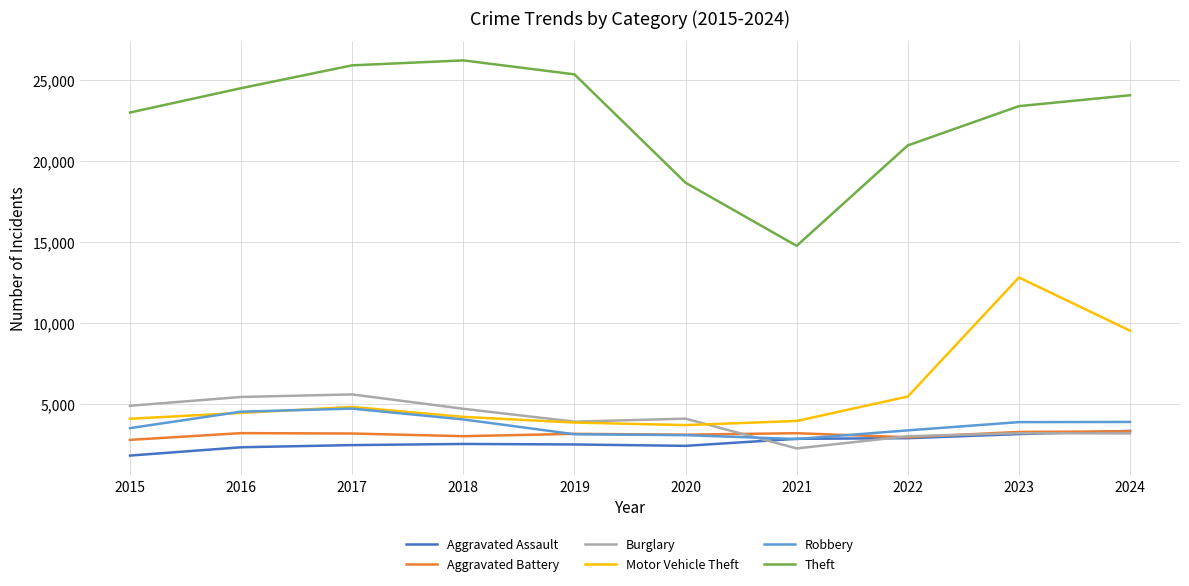

True or false: Theft and Robbery intersect in this chart.

False